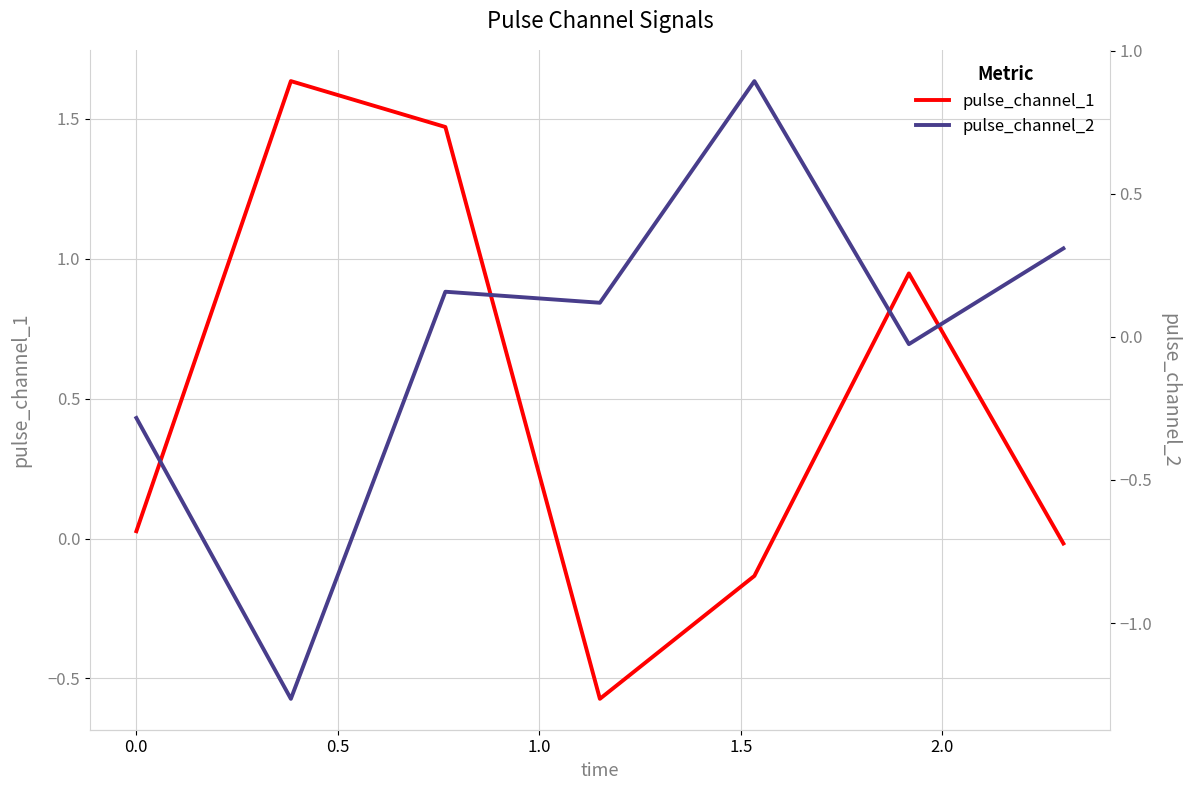

At 1.0, list the series in order from largest to smallest.

pulse_channel_2, pulse_channel_1